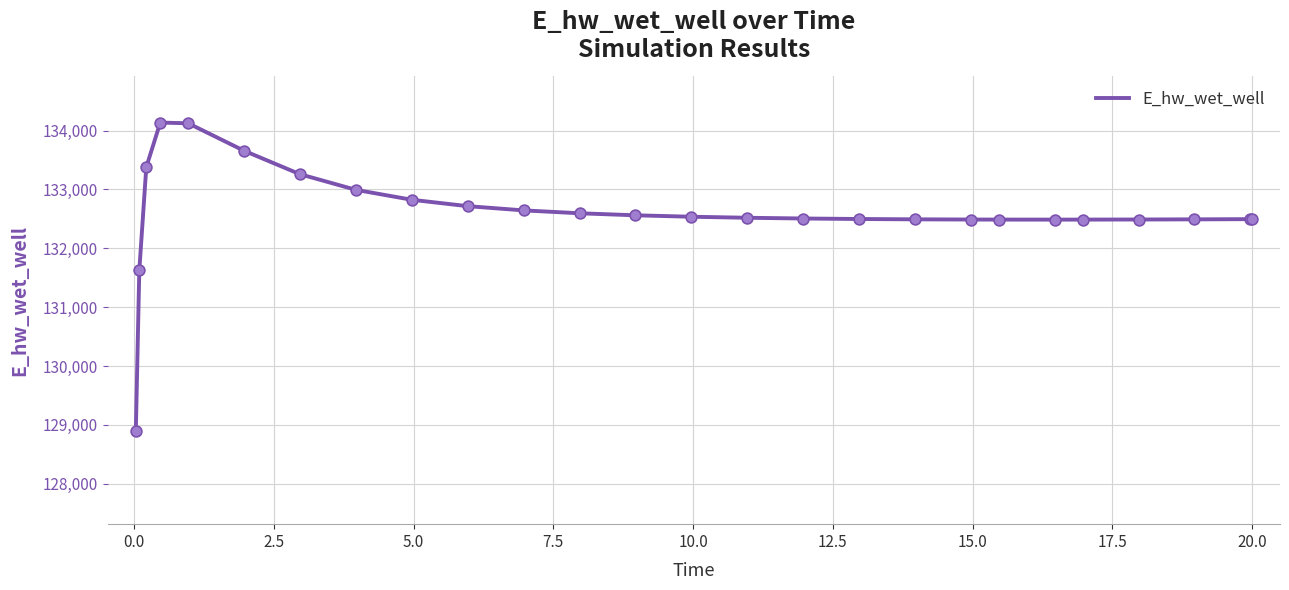

What is the maximum value shown in the chart?

134135.2